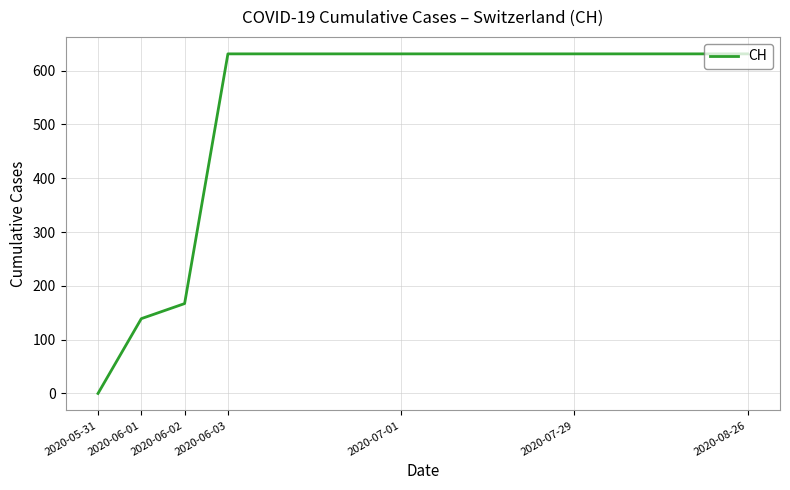

What is the greatest value displayed?

631